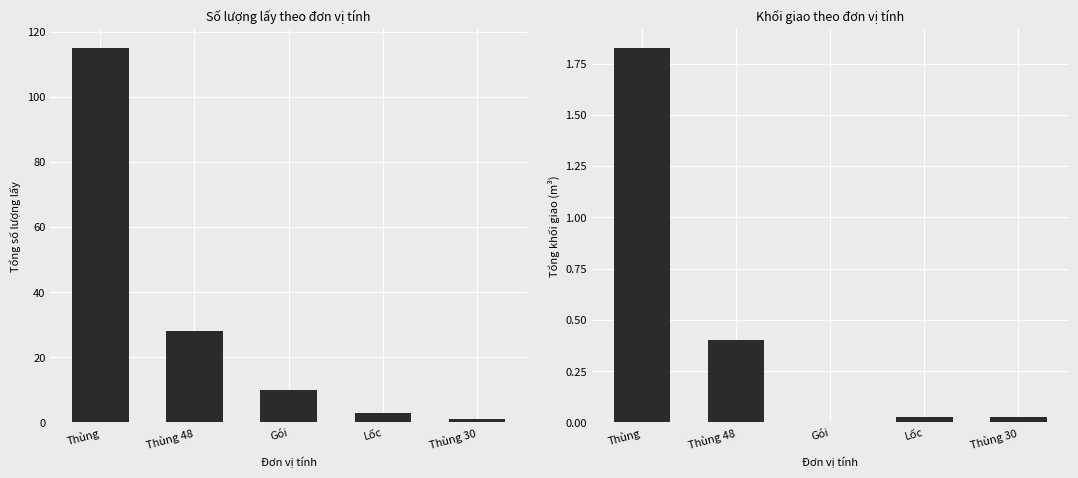

True or false: Khối giao has a value of 0.1 at Thùng 48.

False